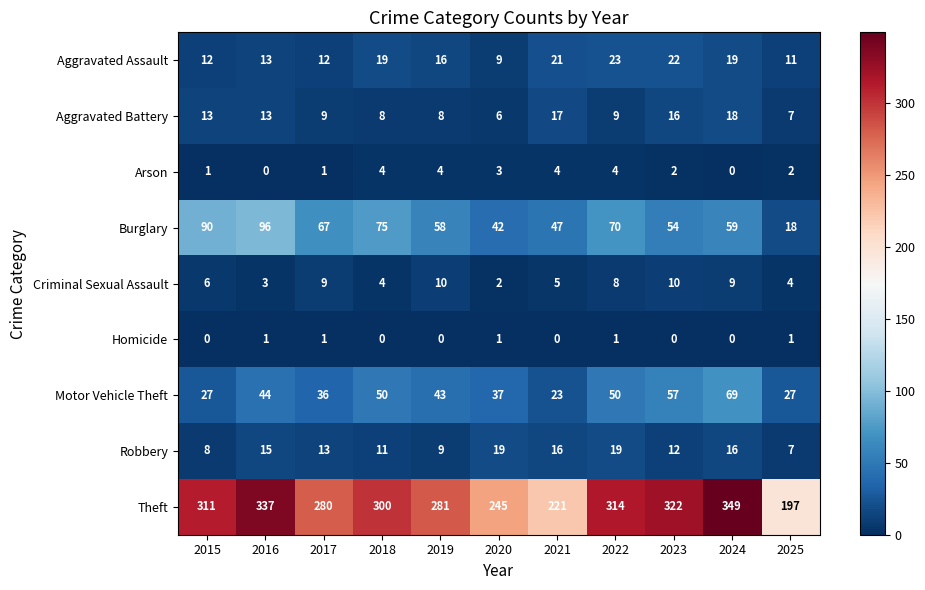

What is the difference between the maximum and minimum values in the Motor Vehicle Theft series?

46